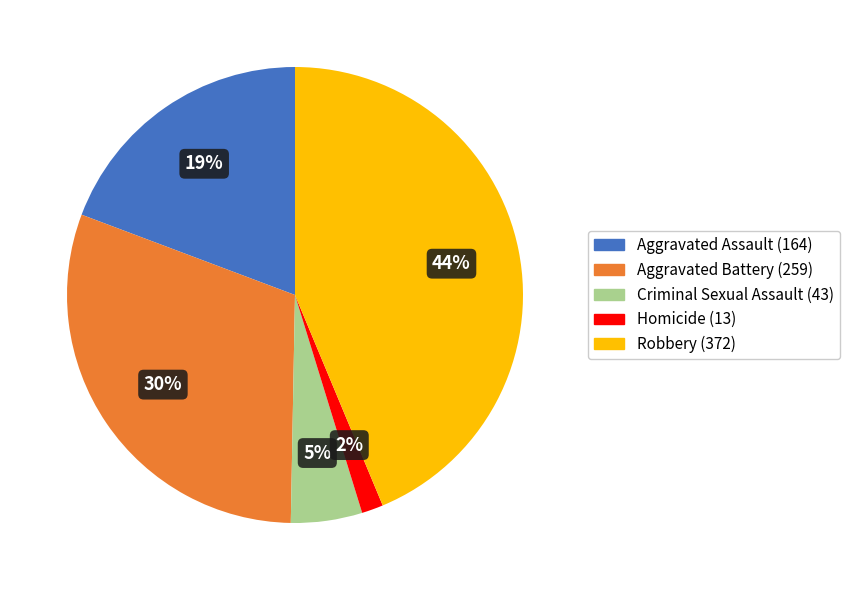

Does Aggravated Battery represent more than half of the total?

No